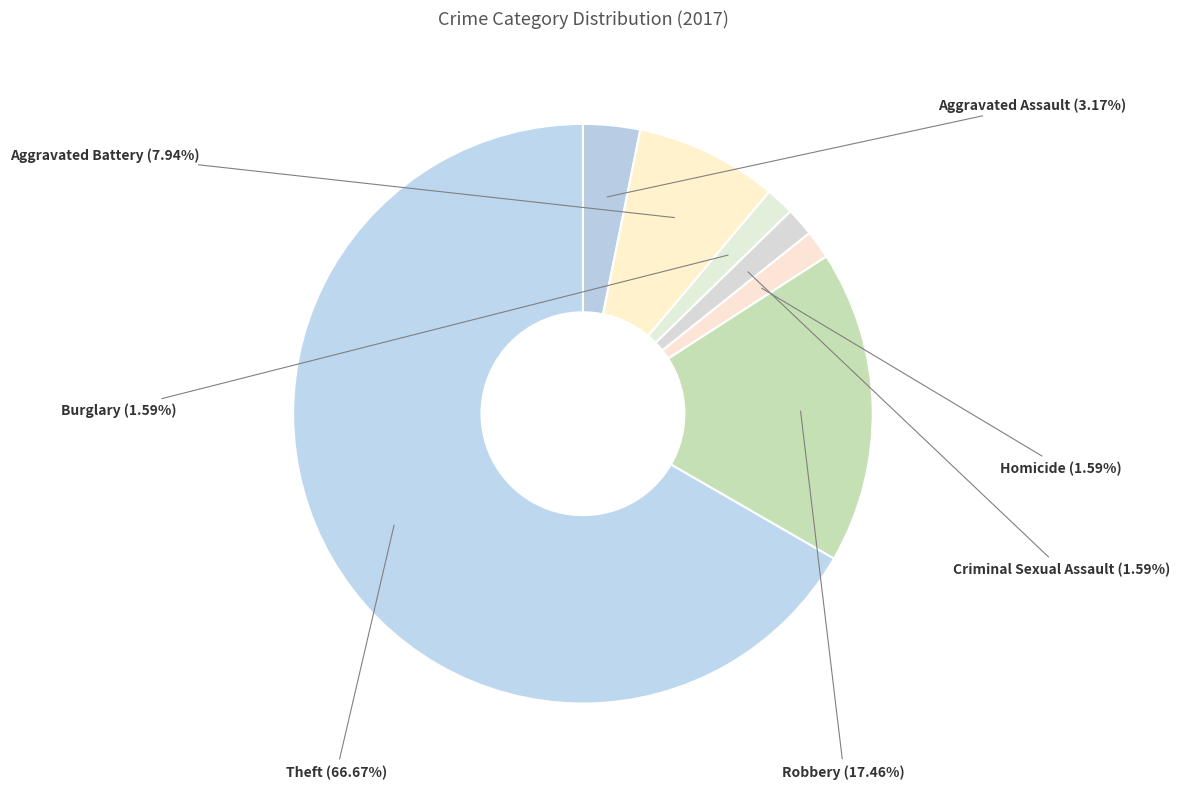

What is the majority slice?

Theft